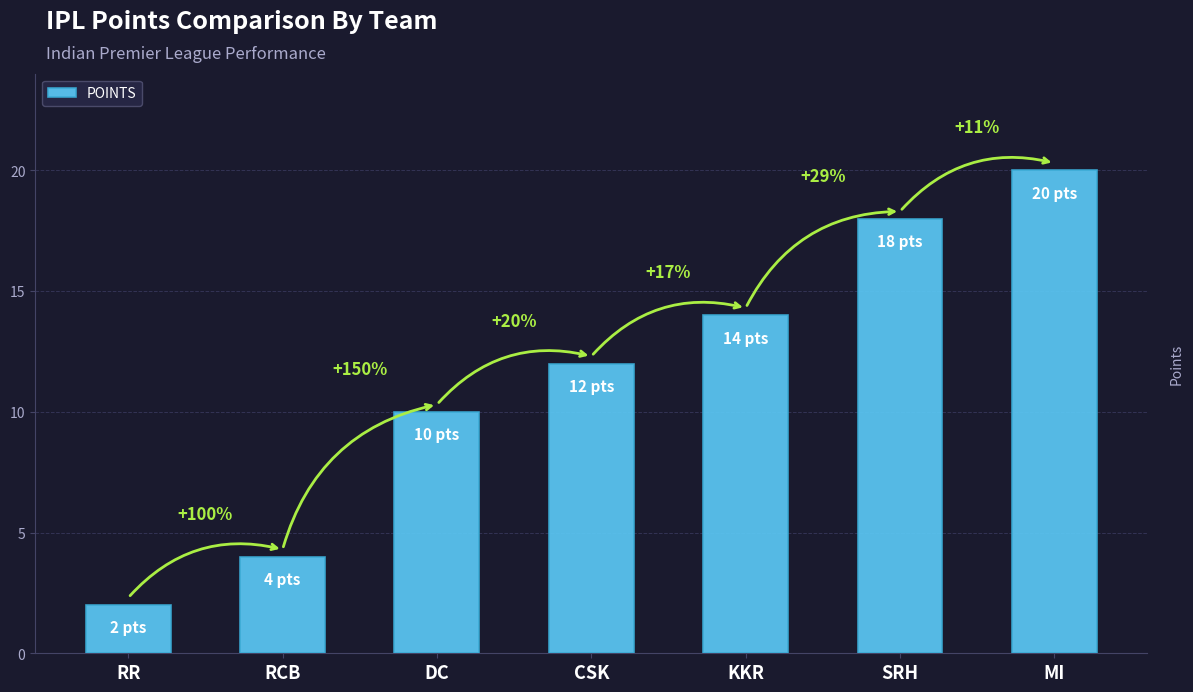

The chart shows a value of 21 at KKR. True or false?

False